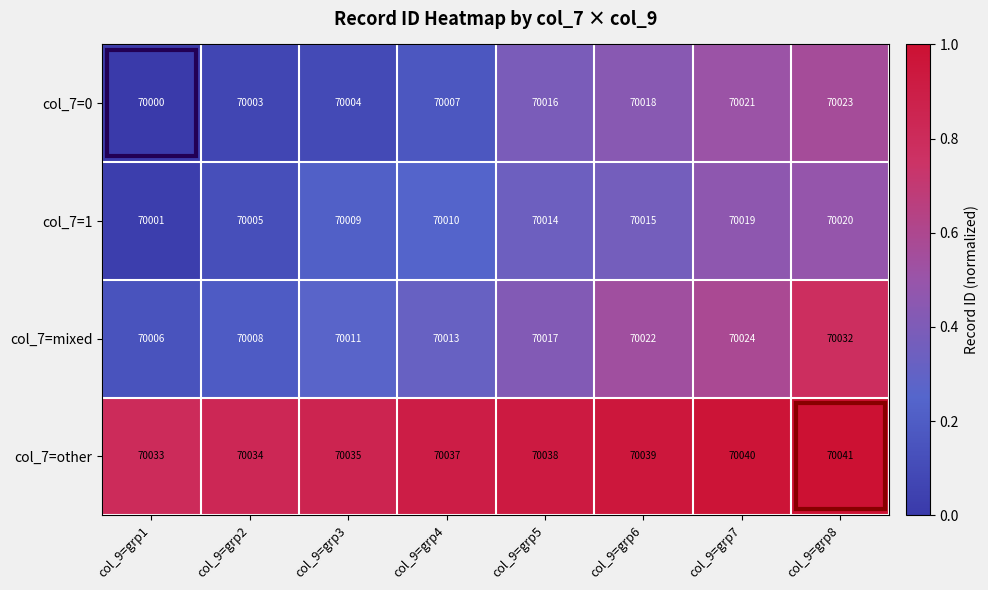

Read the col_7=1 value at col_9=grp4, to the nearest 10.

70010